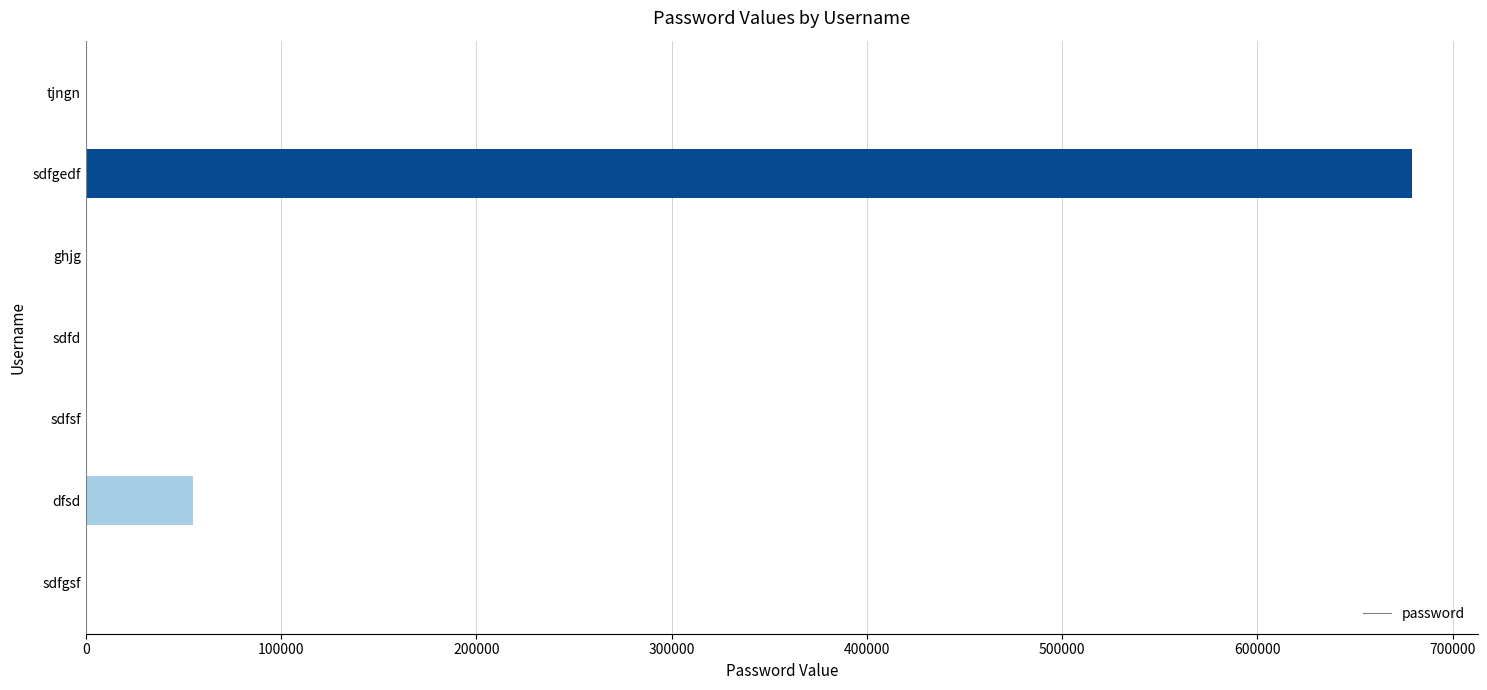

Count the number of categories in the chart.

7